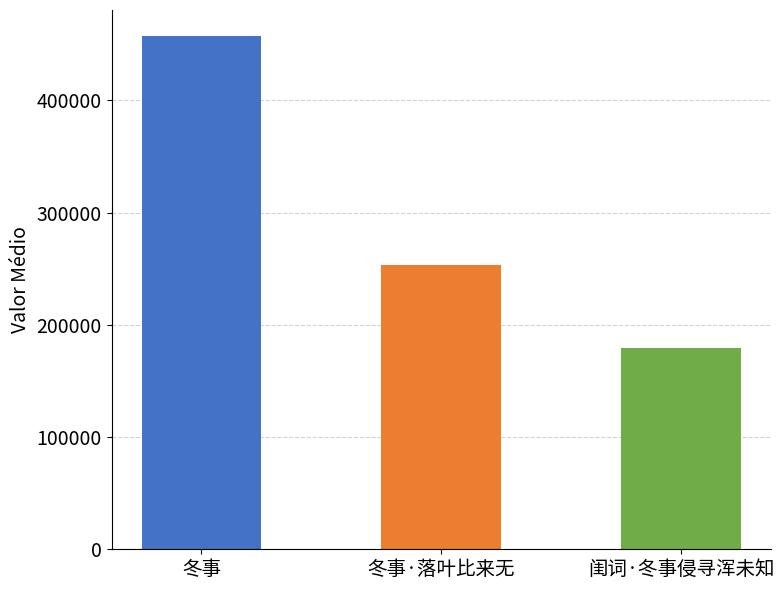

At which category does the chart reach its minimum across all series?

闺词·冬事侵寻浑未知